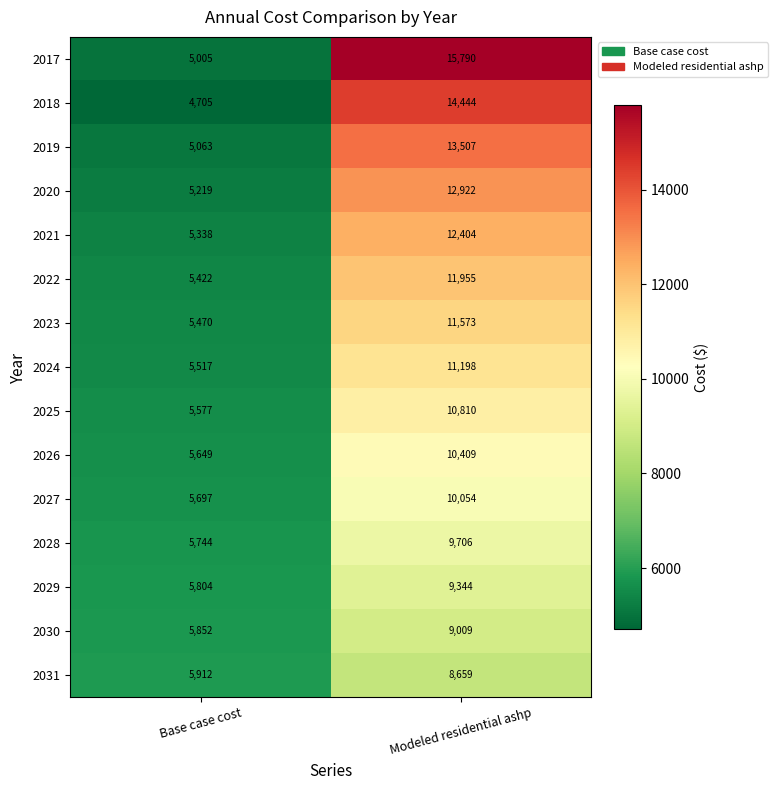

How many data points in 2028 are less than 9706?

1